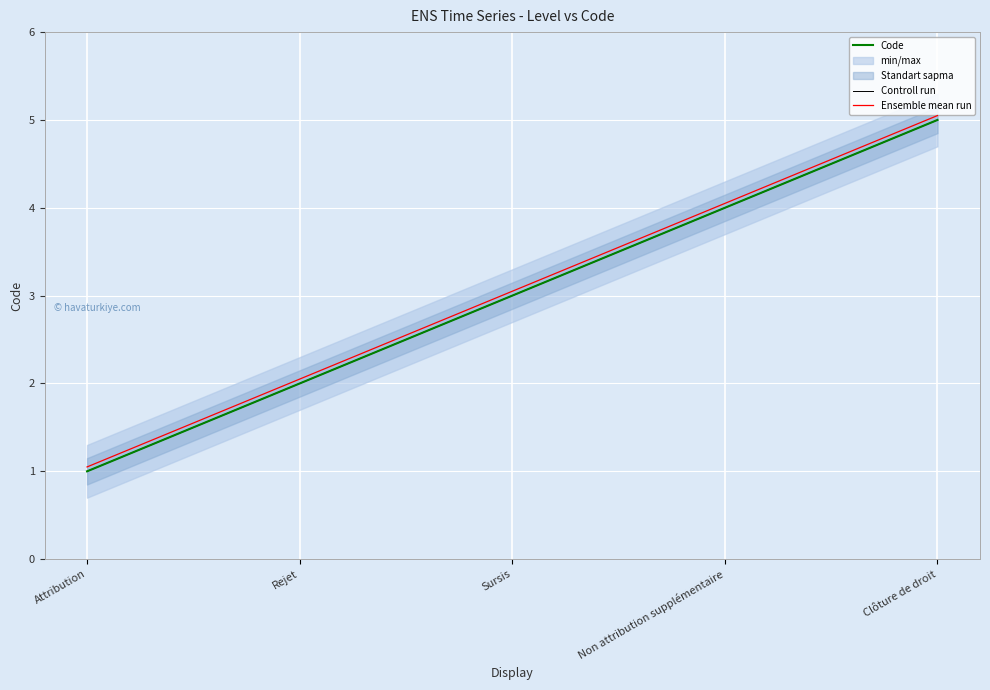

At which label is Controll run closest to 3?

Sursis